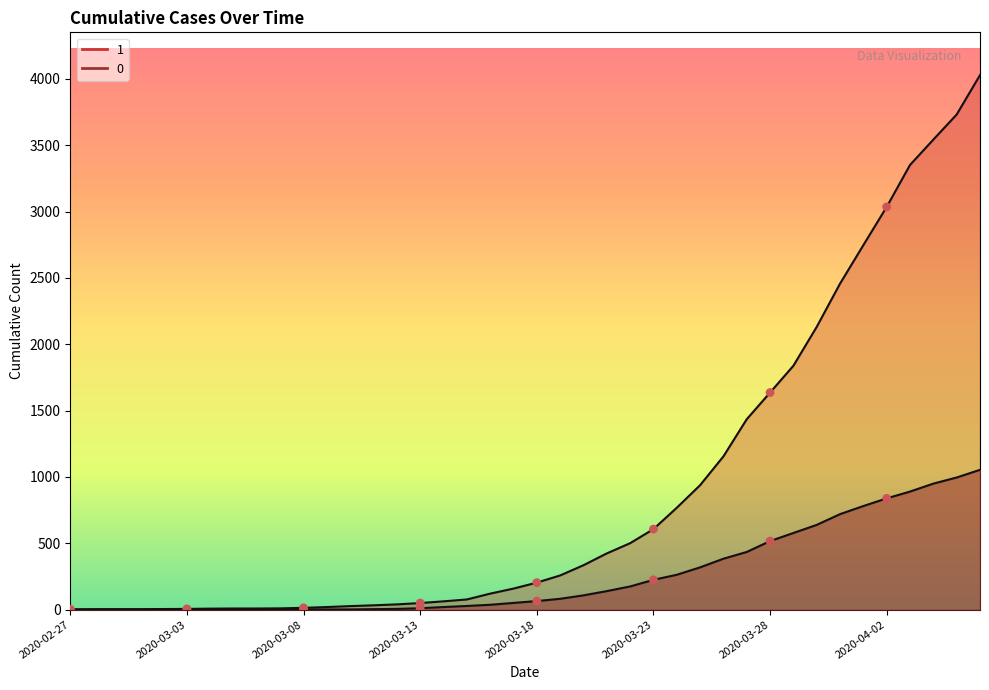

At how many categories does at least one series exceed 1997?

8